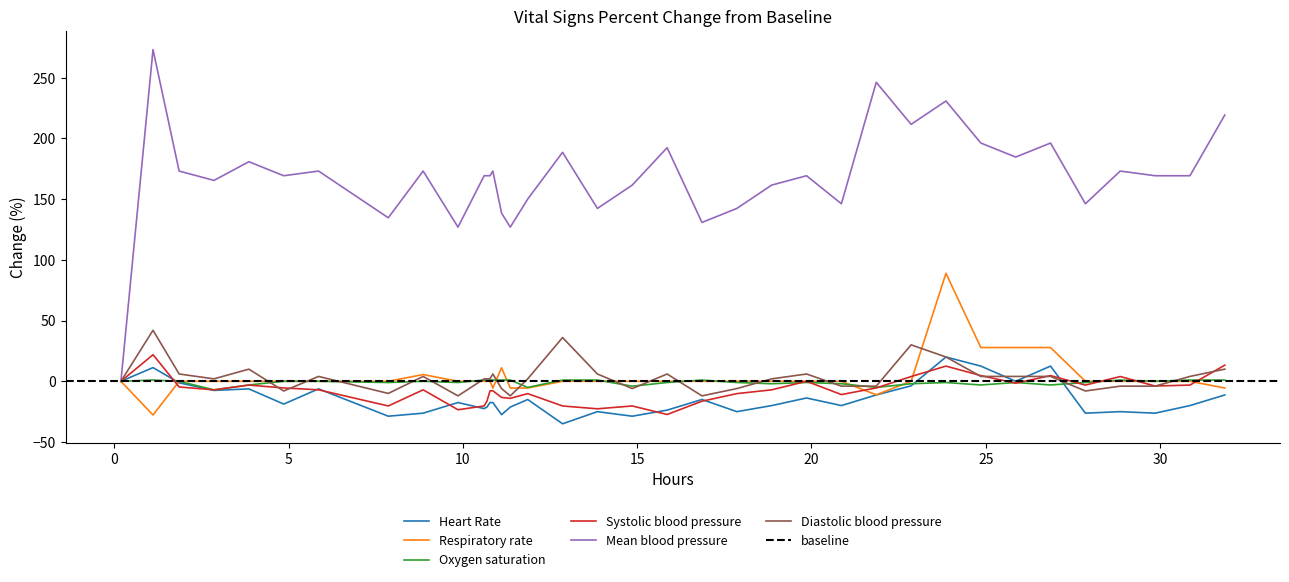

How many values in the Oxygen saturation series exceed 0?

13